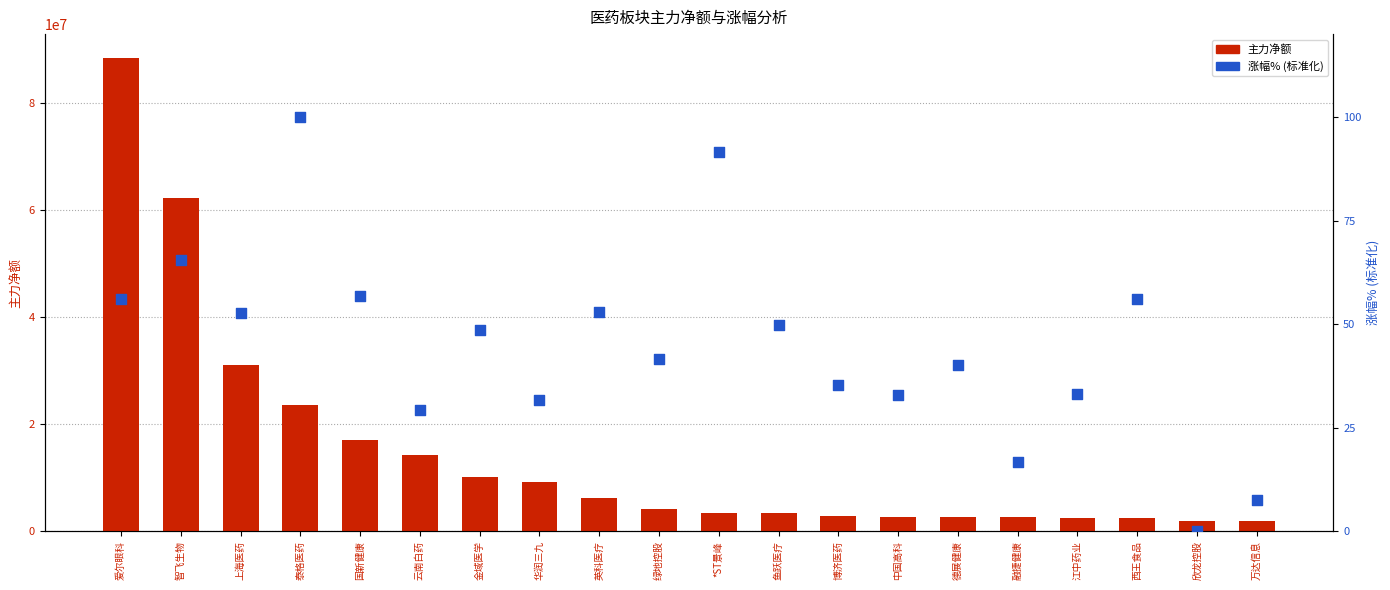

Which series reaches the maximum Y coordinate?

主力净额